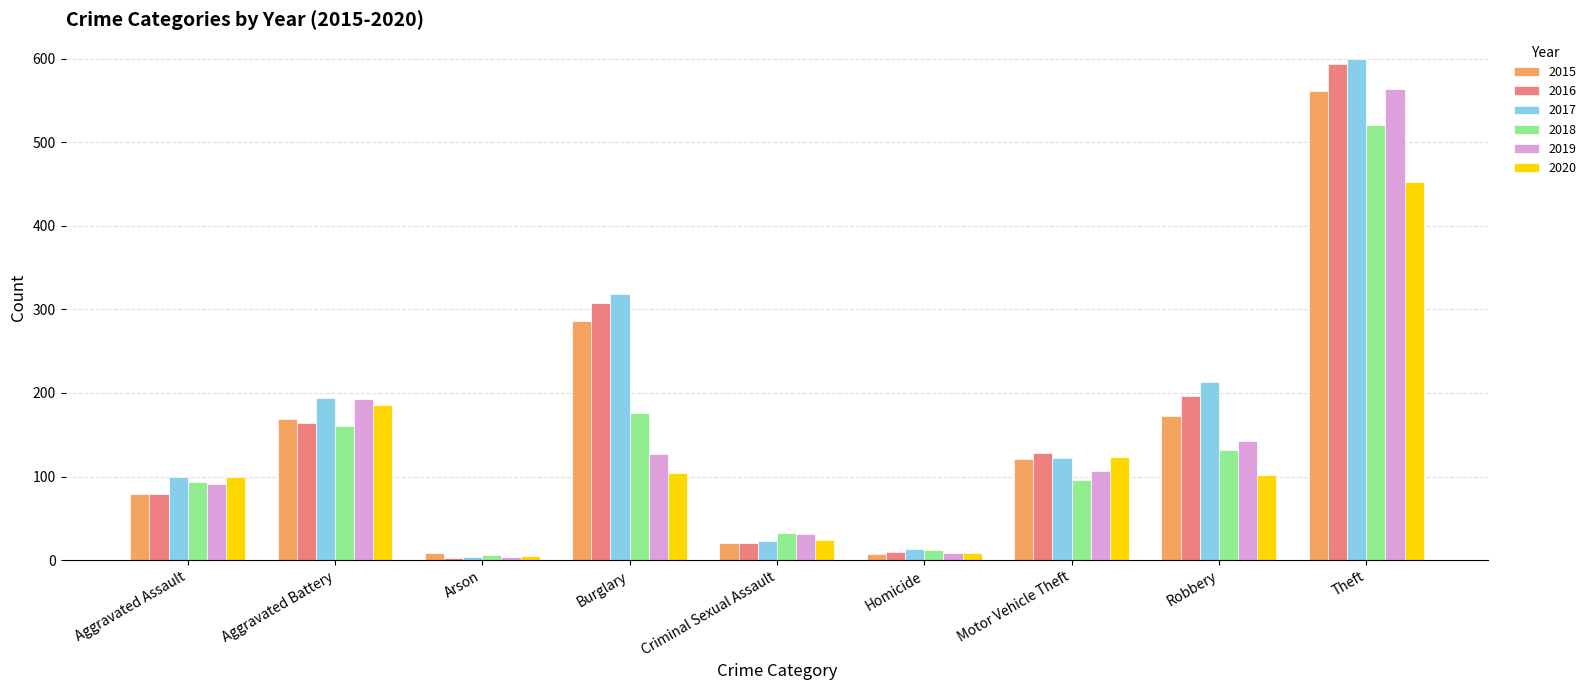

What are all the series names shown in the legend?

2015, 2016, 2017, 2018, 2019, 2020